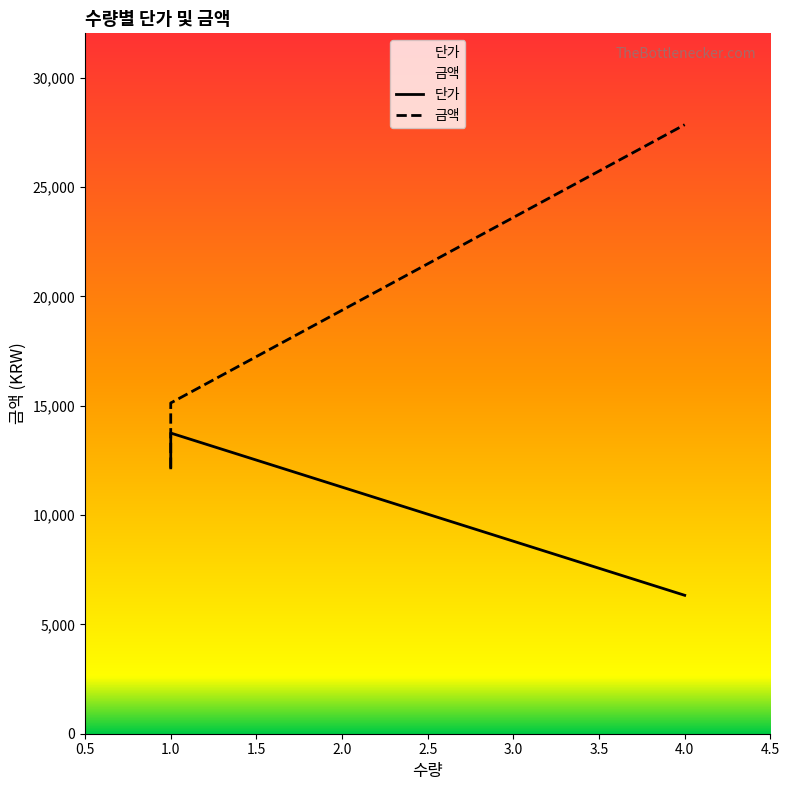

How many lines are shown in the chart?

2